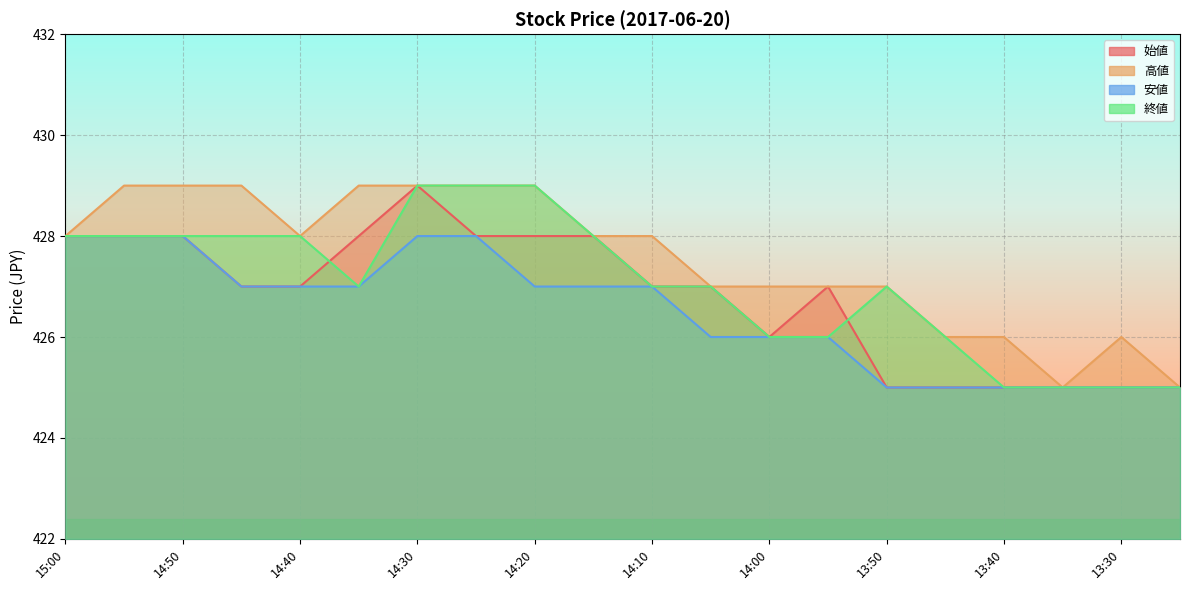

True or false: 終値 and 始値 intersect in this chart.

True